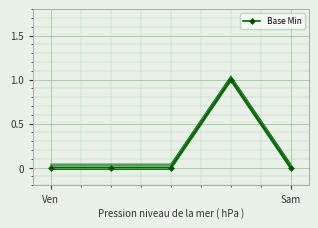

Which label corresponds to the smallest value in the chart?

Ven